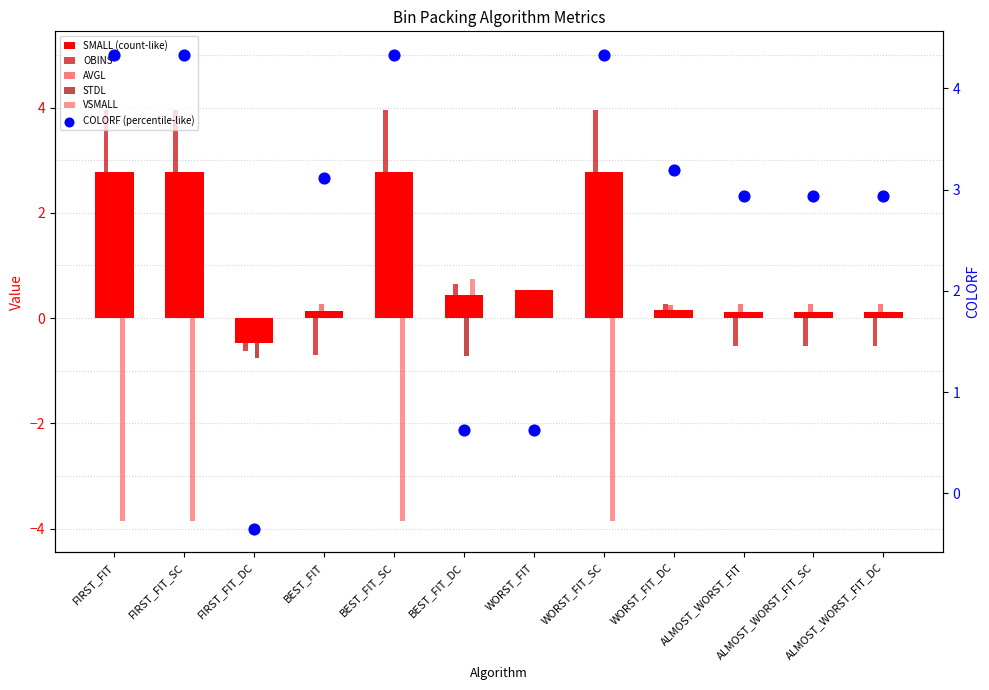

At how many categories does at least one series exceed 1?

9